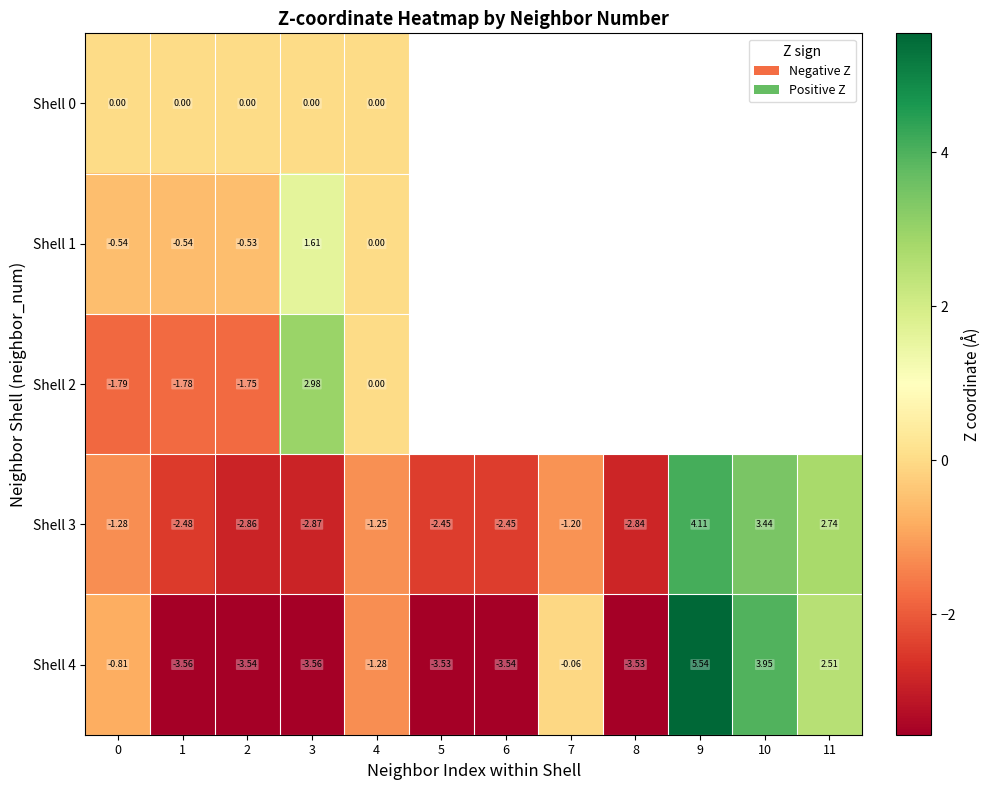

What is the sum of all Shell 3 values?

-9.4